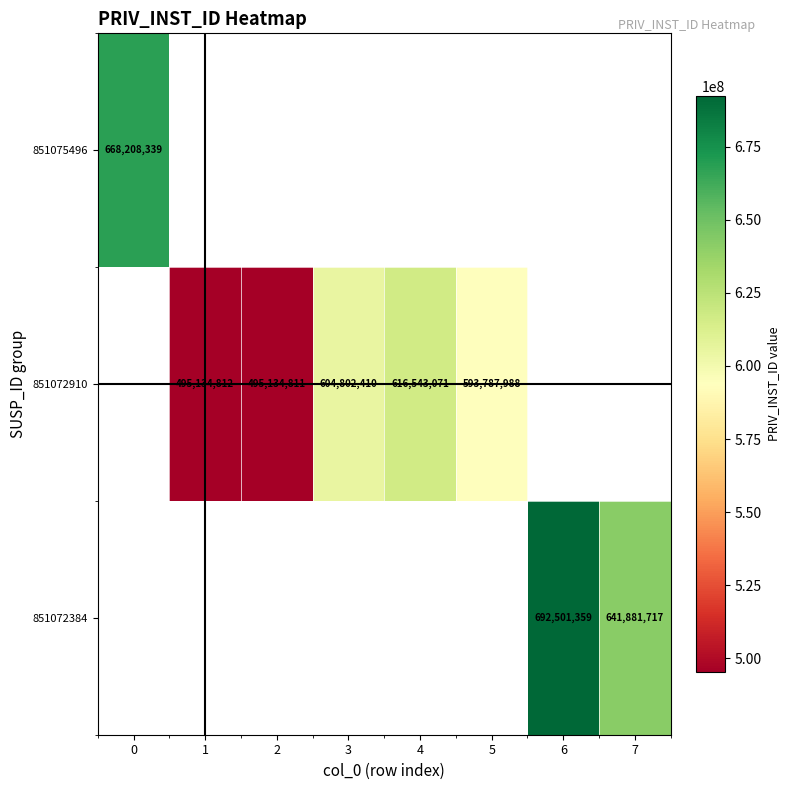

Is it true that 851072910 equals 495134811 at 2?

True